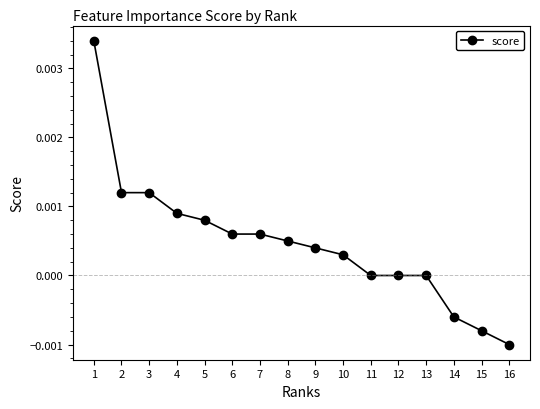

Is it true that the value at 14 is -0.0?

True